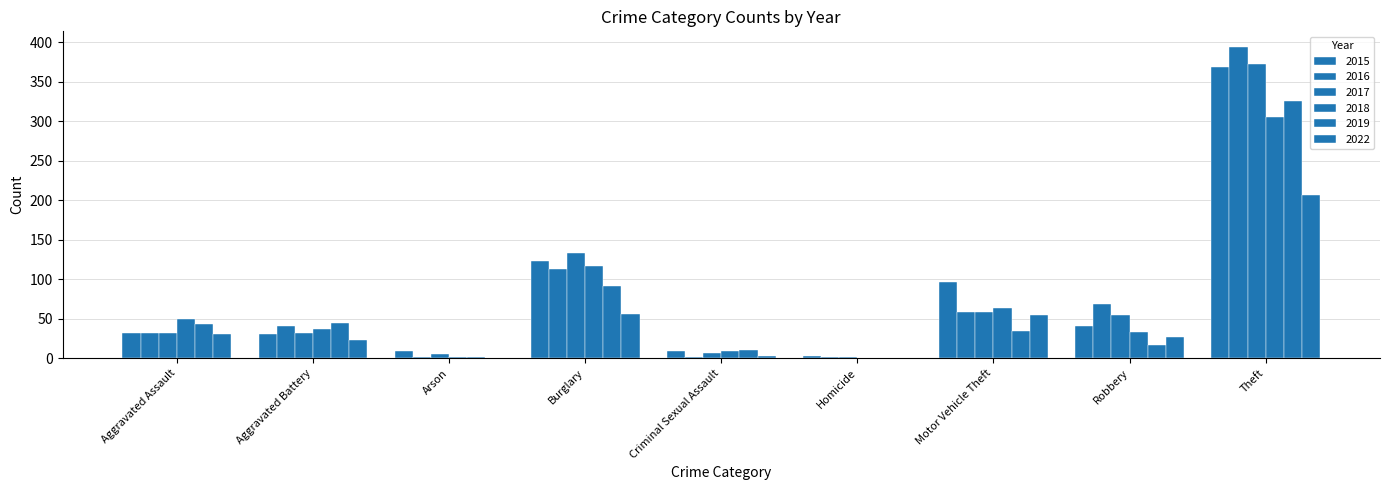

Are the bars grouped side by side (vs. stacked)?

Yes